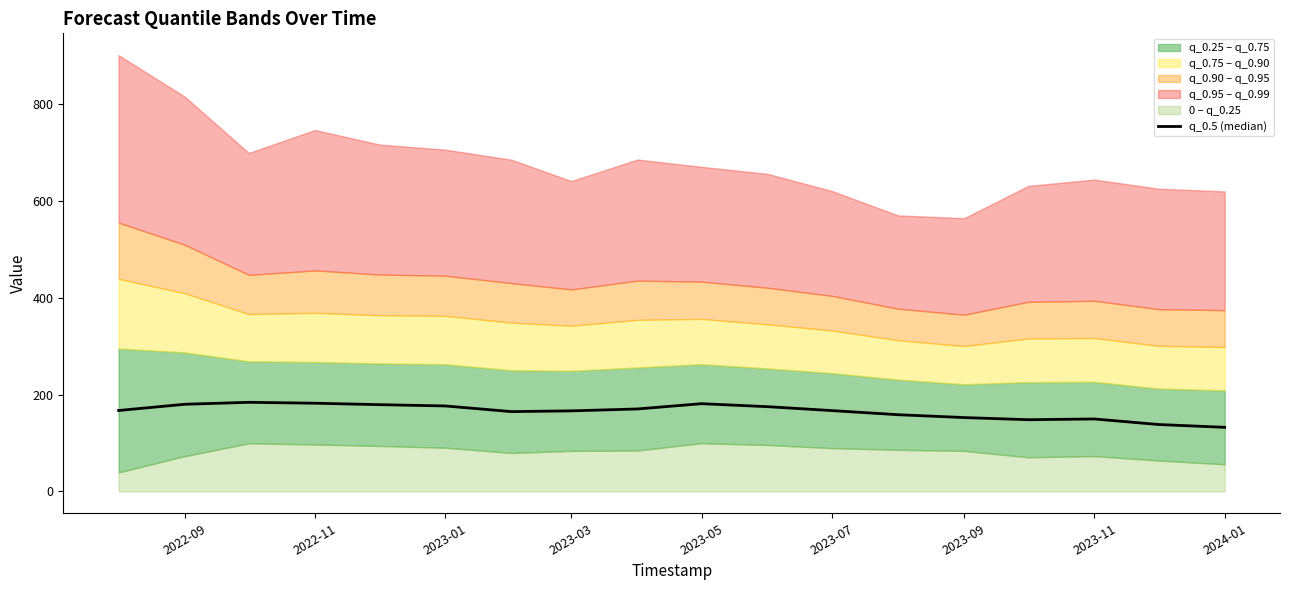

Reading left to right, list all the values displayed in this chart.

167.0	179.9	183.9	182.0	179.1	176.4	164.7	166.3	170.2	181.1	174.9	166.8	158.3	152.4	148.0	149.5	138.1	132.3